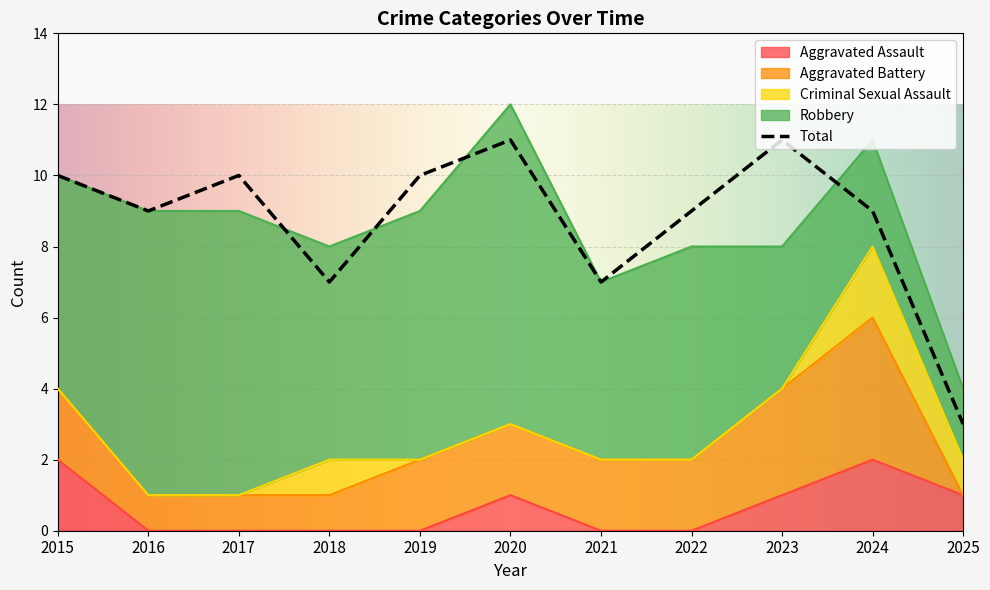

Which label corresponds to the smallest value in the chart?

2016